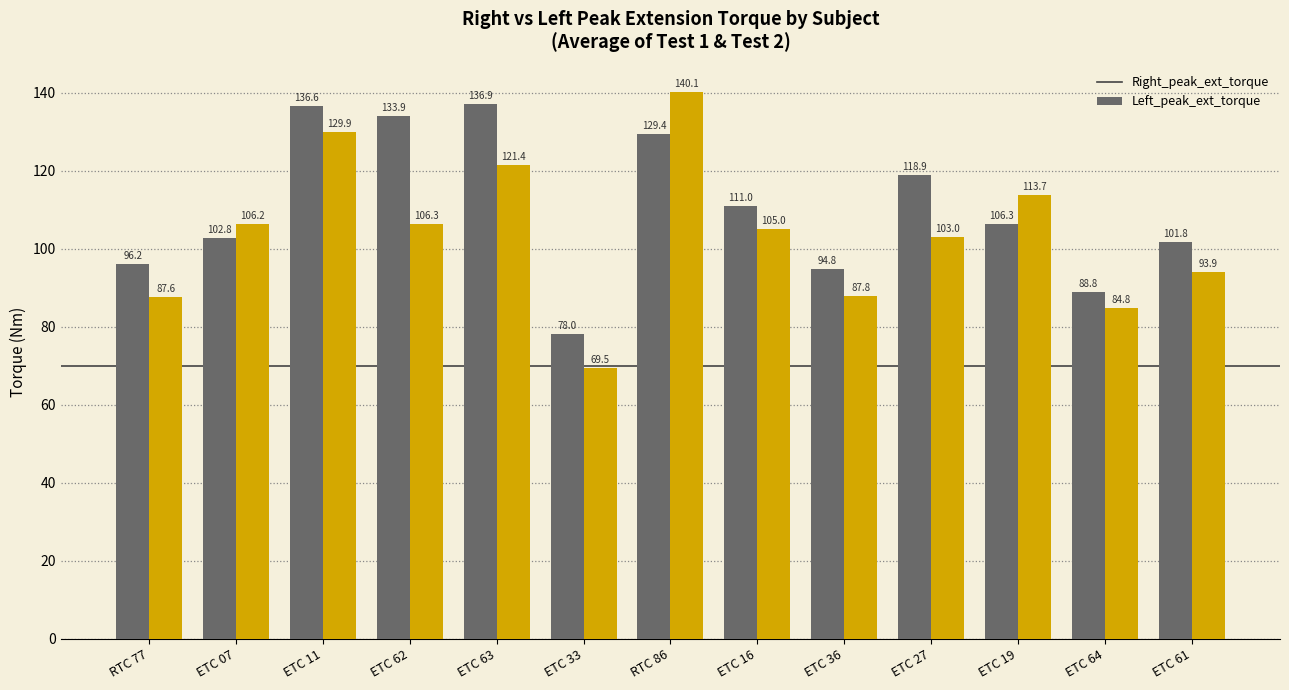

What is the average value of the Left_peak_ext_torque series?

103.8